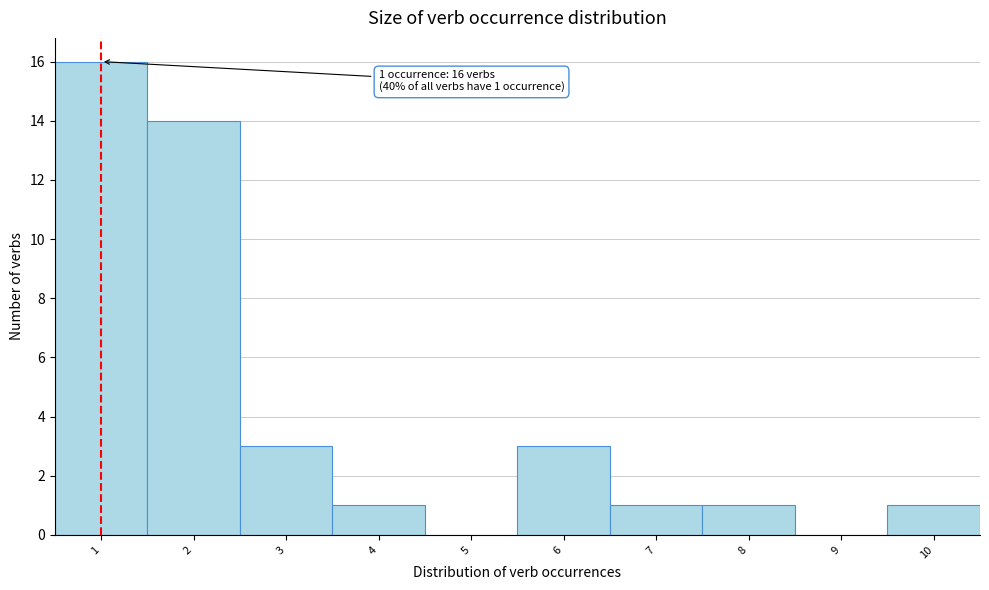

Over which range of the x-axis is the bar tallest?

0.5 to 1.5